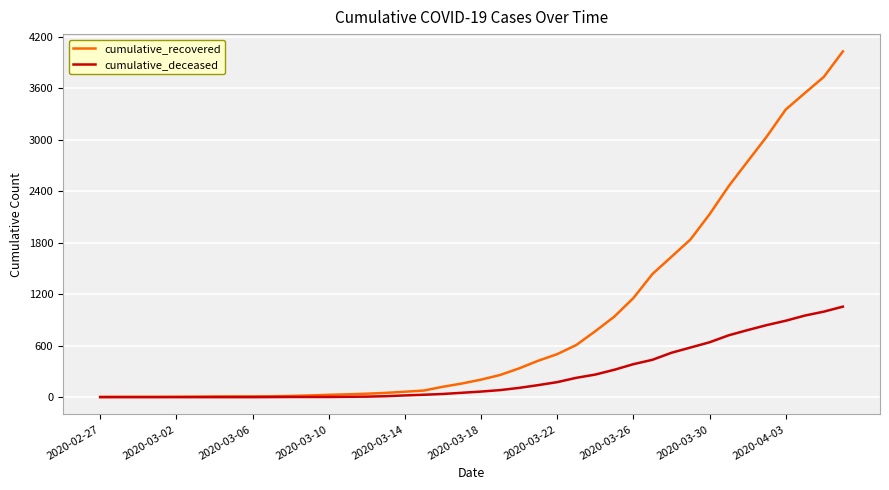

Rank the series by their average value, from lowest to highest.

cumulative_deceased, cumulative_recovered